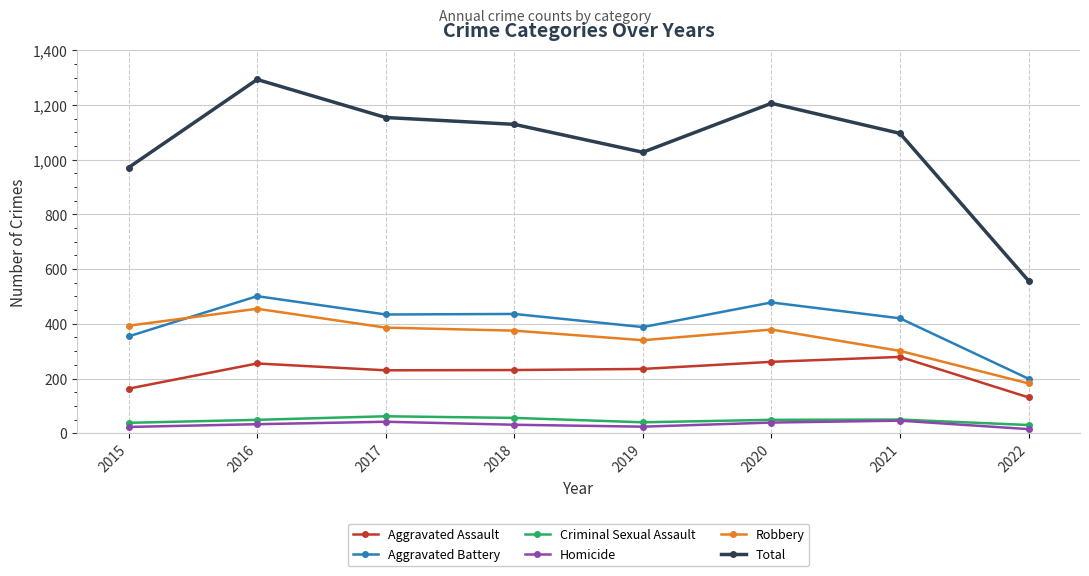

At which label is Aggravated Battery closest to 350?

2015